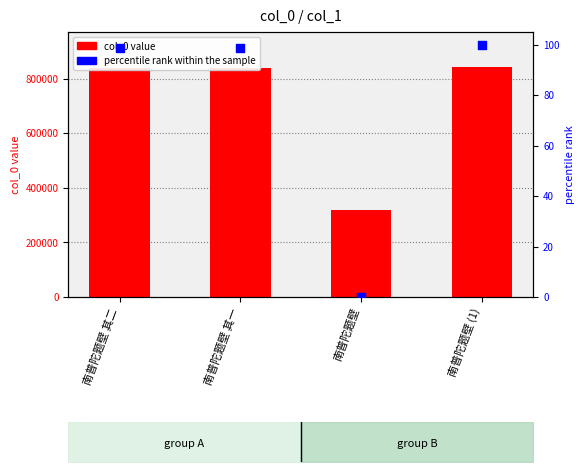

What is the total value across all series at 南普陀题壁 (1)?

844036.0